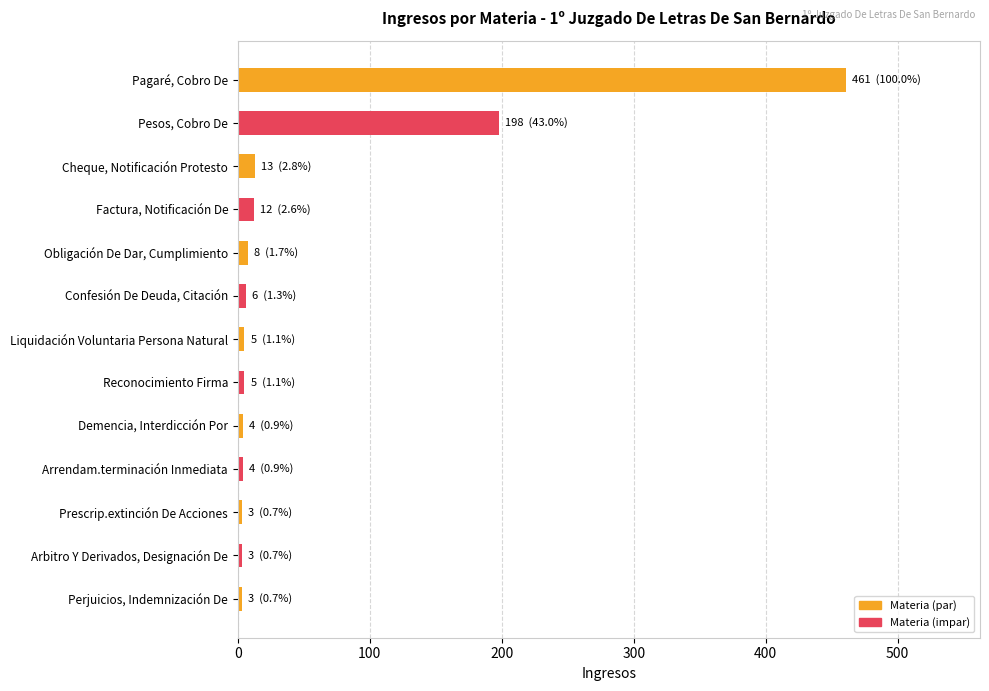

Which has a higher value, Pesos, Cobro De or Cheque, Notificación Protesto?

Pesos, Cobro De